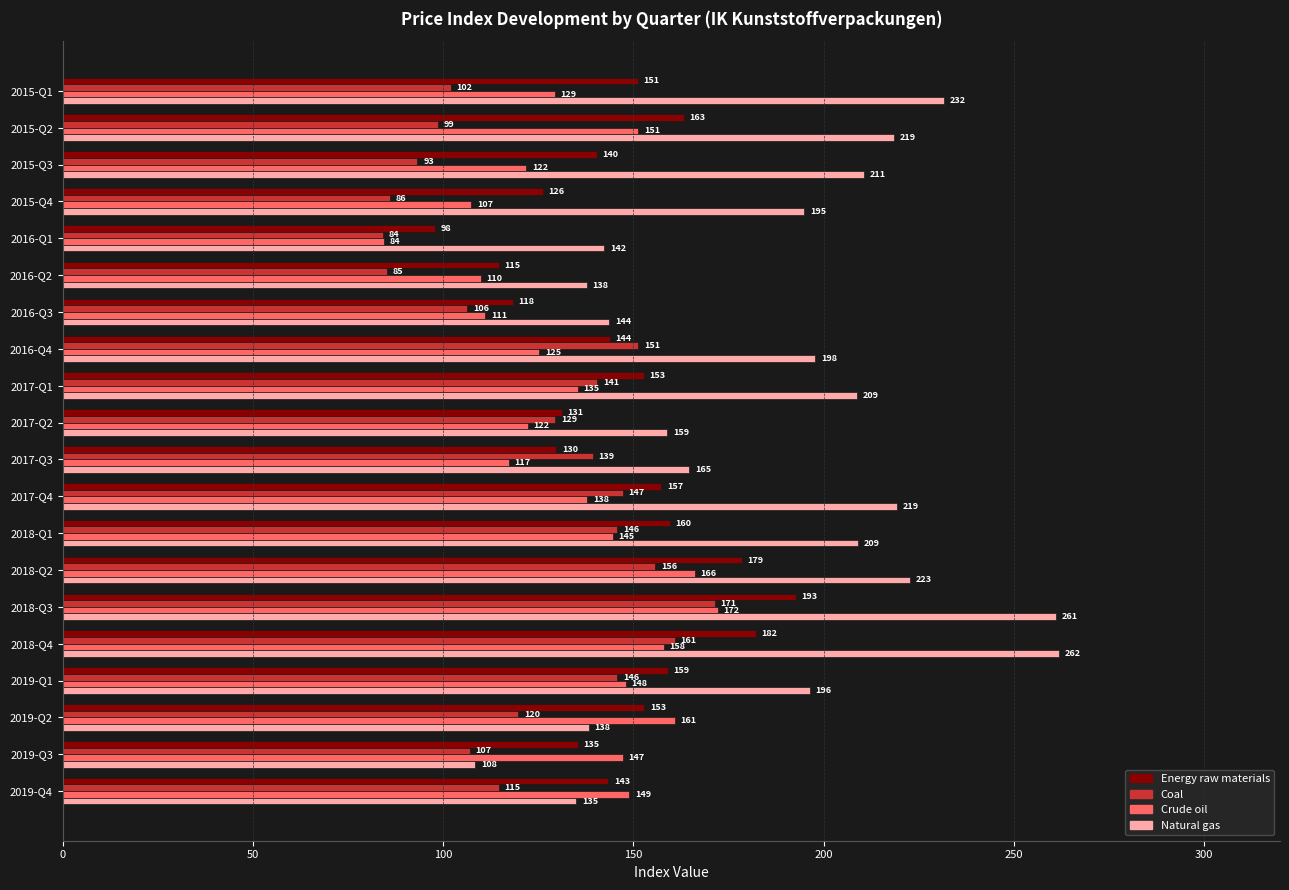

How many distinct data groups are displayed?

4